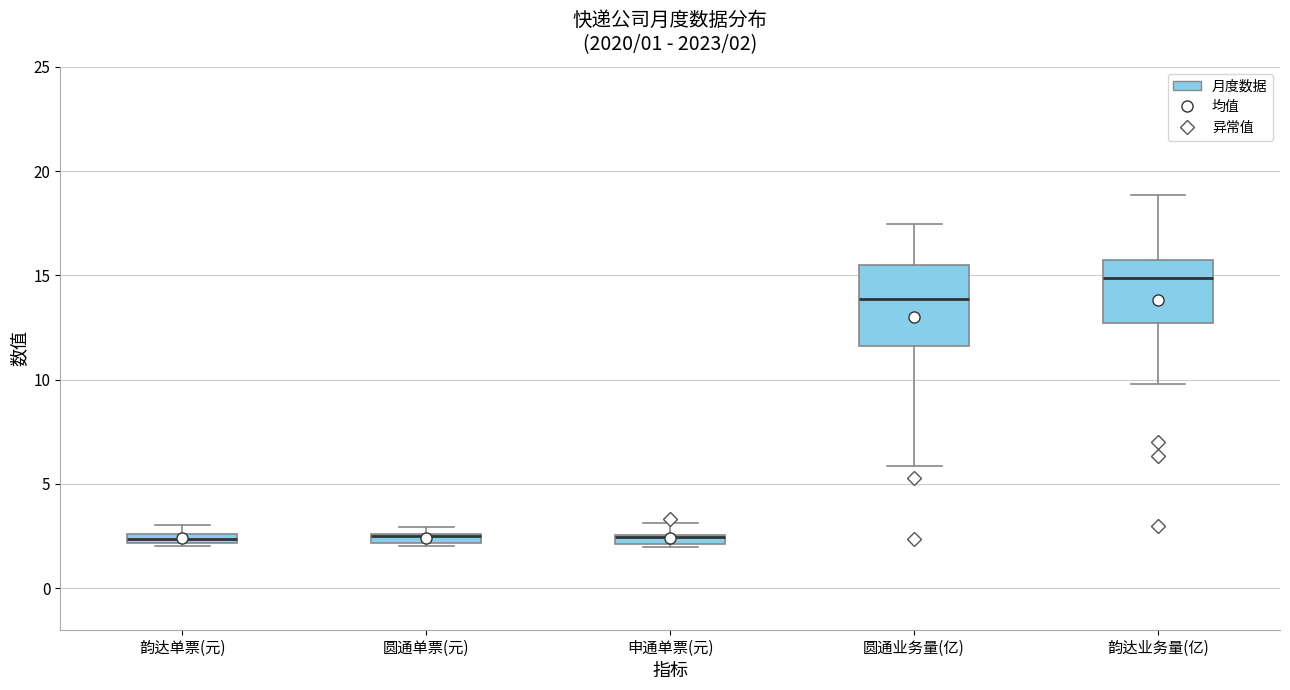

Comparing the boxes themselves (not the whiskers), which one is the tallest?

圆通业务量(亿)